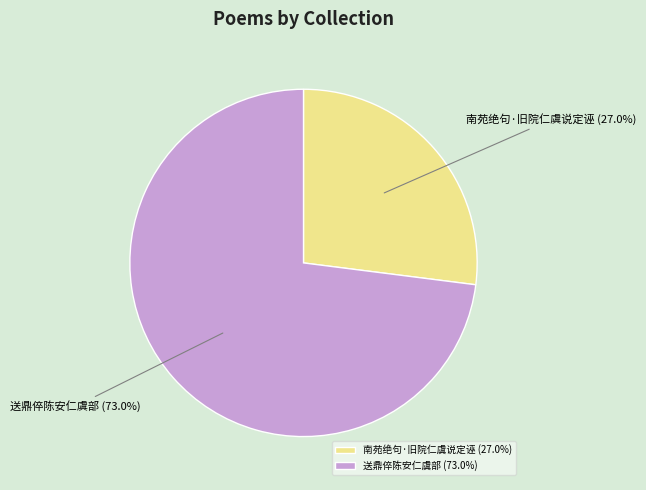

Combined, what portion of the pie is 送鼎倅陈安仁虞部 and 南苑绝句·旧院仁虞说定诬?

100.0%